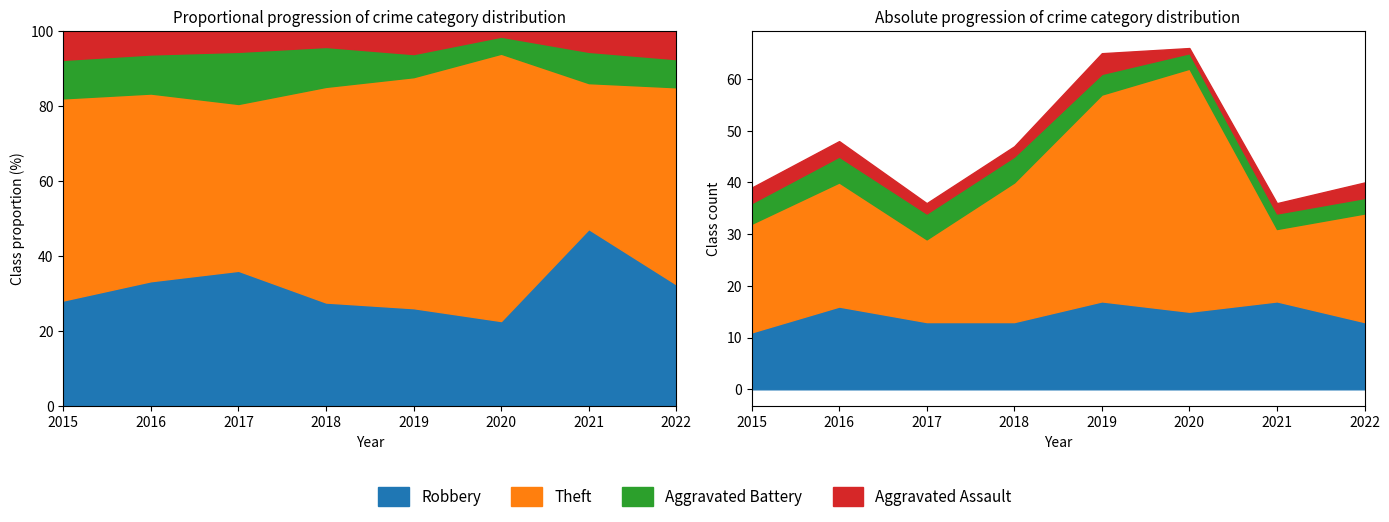

What is the average value of the Aggravated Assault series?

2